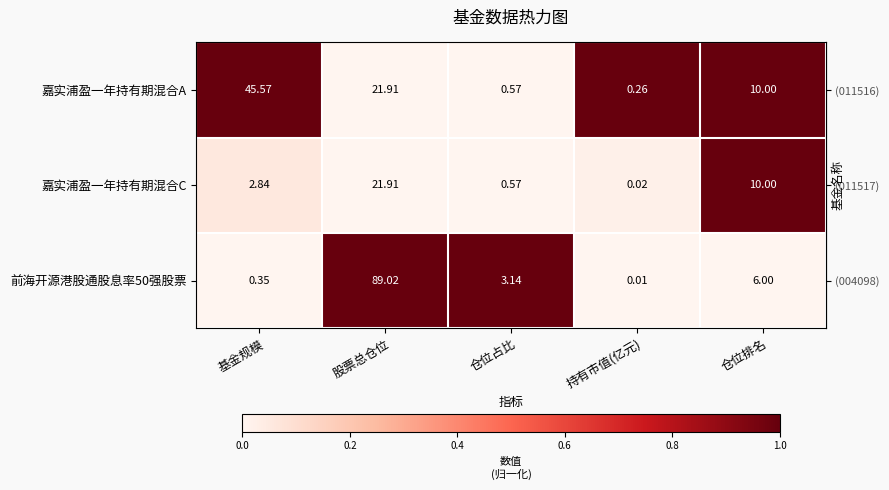

Rank the series by their maximum value, from highest to lowest.

前海开源港股通股息率50强股票, 嘉实浦盈一年持有期混合A, 嘉实浦盈一年持有期混合C